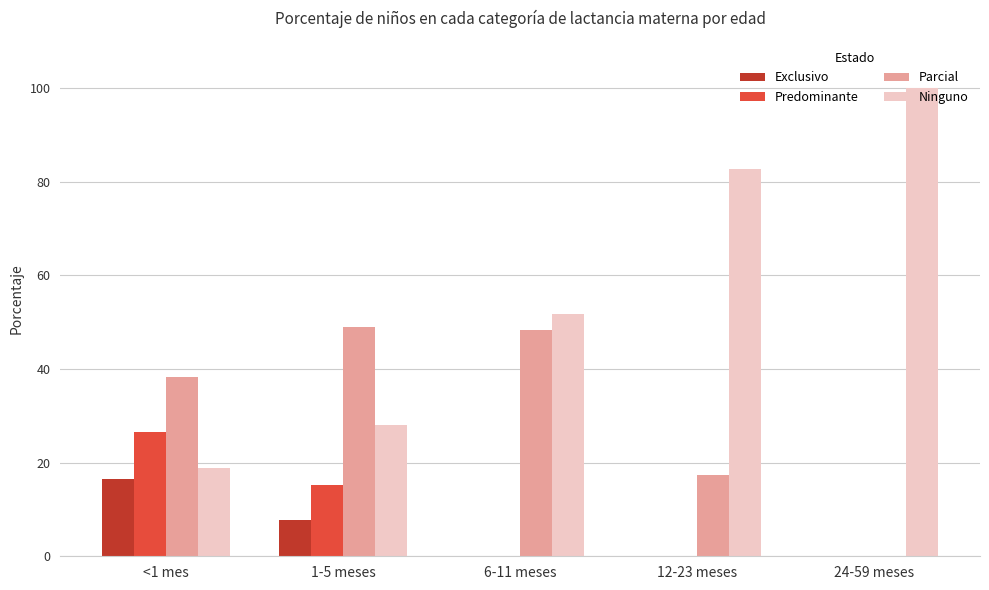

How many series are shown in this chart?

4